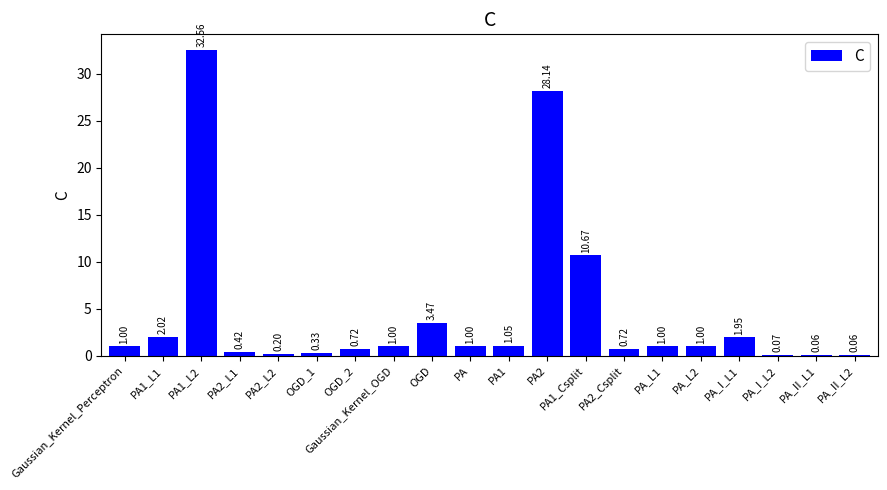

What is the change in value from Gaussian_Kernel_Perceptron to PA2_Csplit?

-0.3